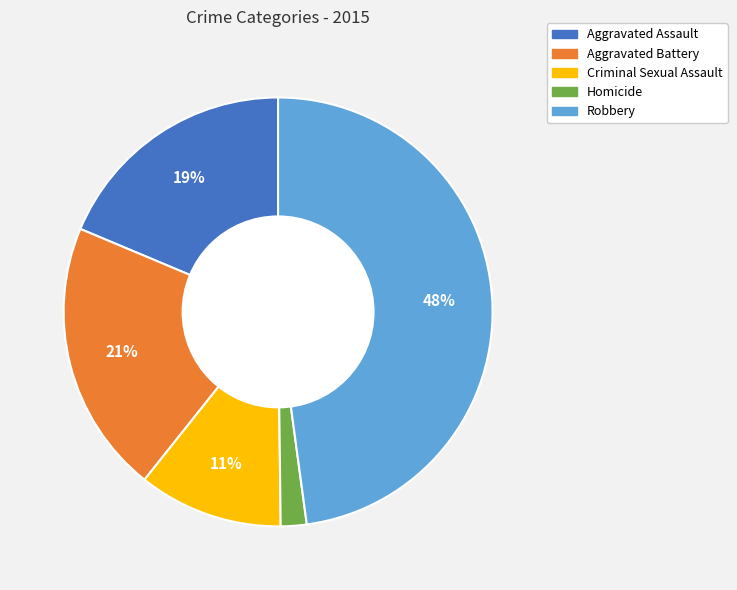

To the nearest percent, what is the combined percentage of Aggravated Battery and Robbery?

68%